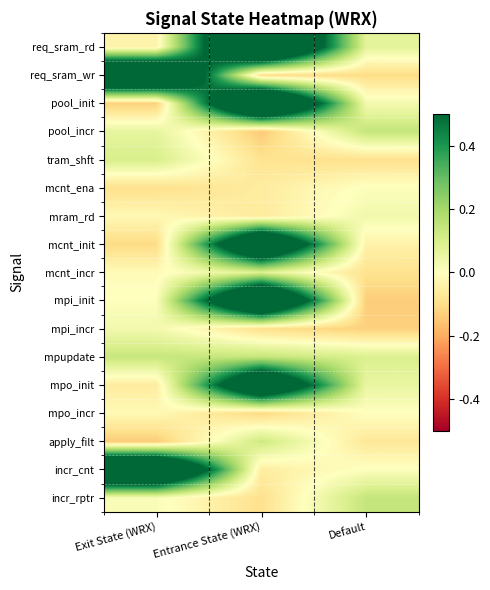

Between Exit State (WRX) and Entrance State (WRX), which is larger?

Entrance State (WRX)